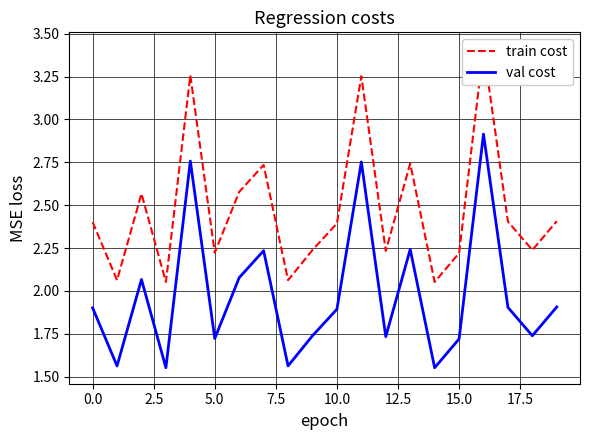

What is the difference between the highest and lowest values at 12?

0.5